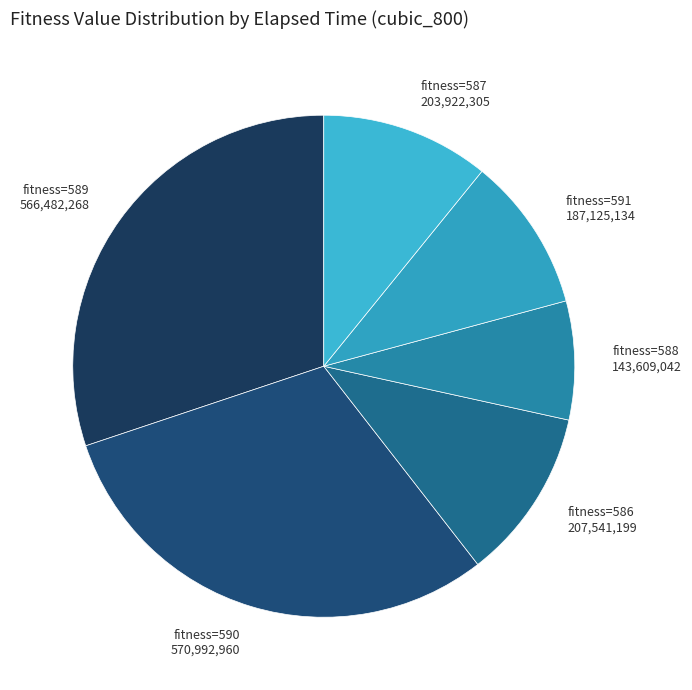

Is there any slice that represents more than half of the pie?

No